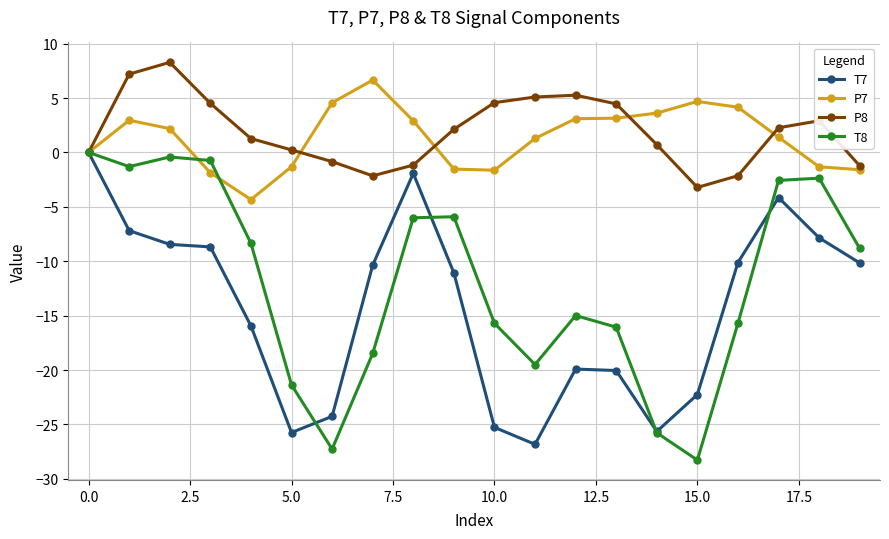

True or false: P7 and P8 intersect in this chart.

True